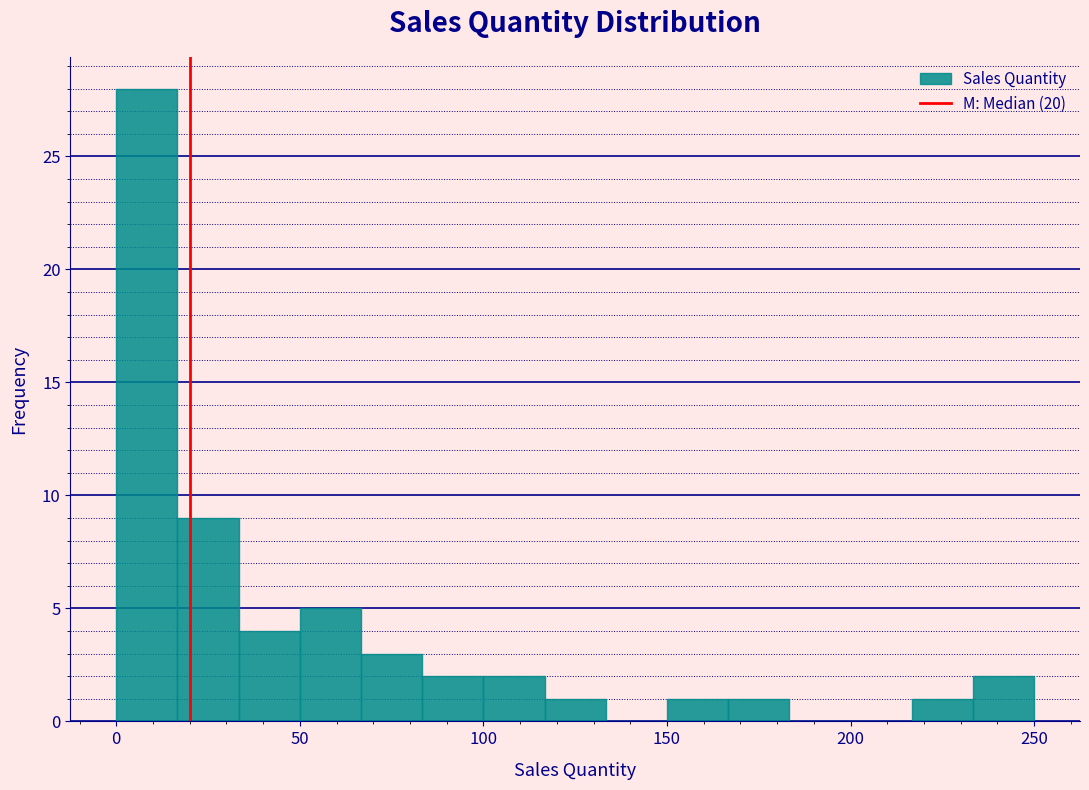

Read against the x-axis, roughly where is the centre of the tallest bar?

10